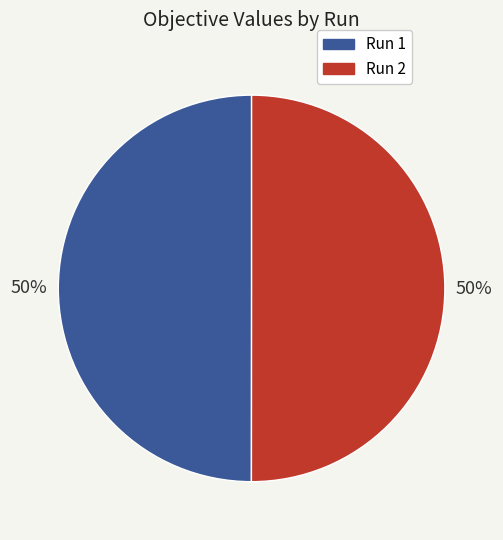

To the nearest percent, what portion does Run 2 represent?

50%